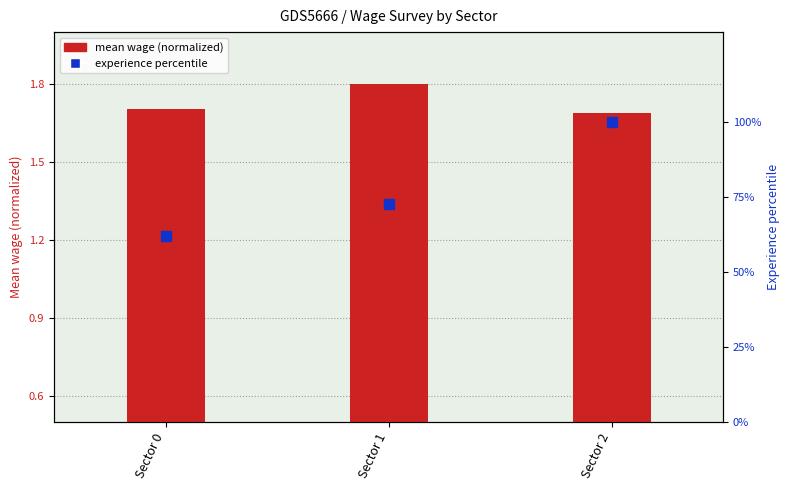

At how many categories does at least one series exceed 74?

1